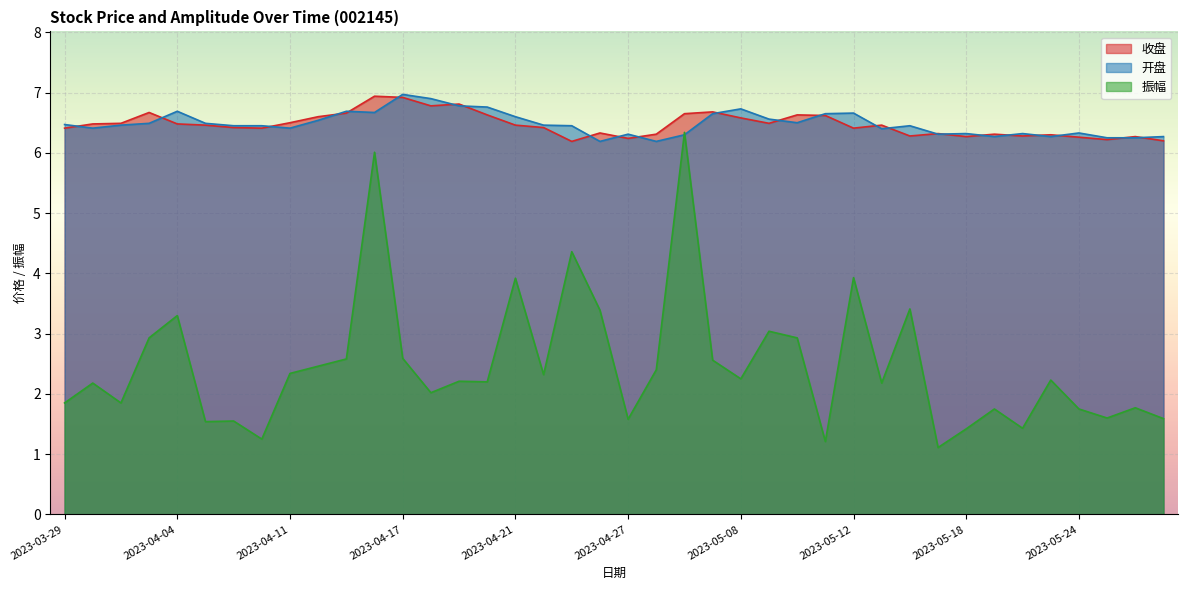

Is it true that 收盘 equals 6.3 at 2023-05-24?

True